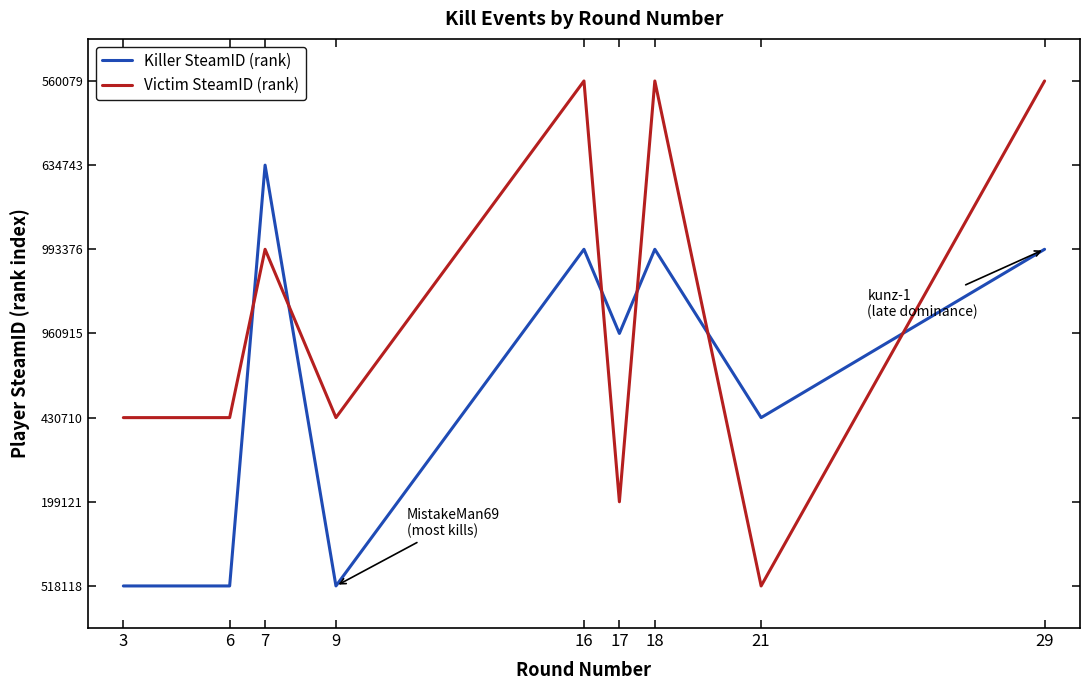

What are all the series names shown in the legend?

Killer SteamID (rank), Victim SteamID (rank)